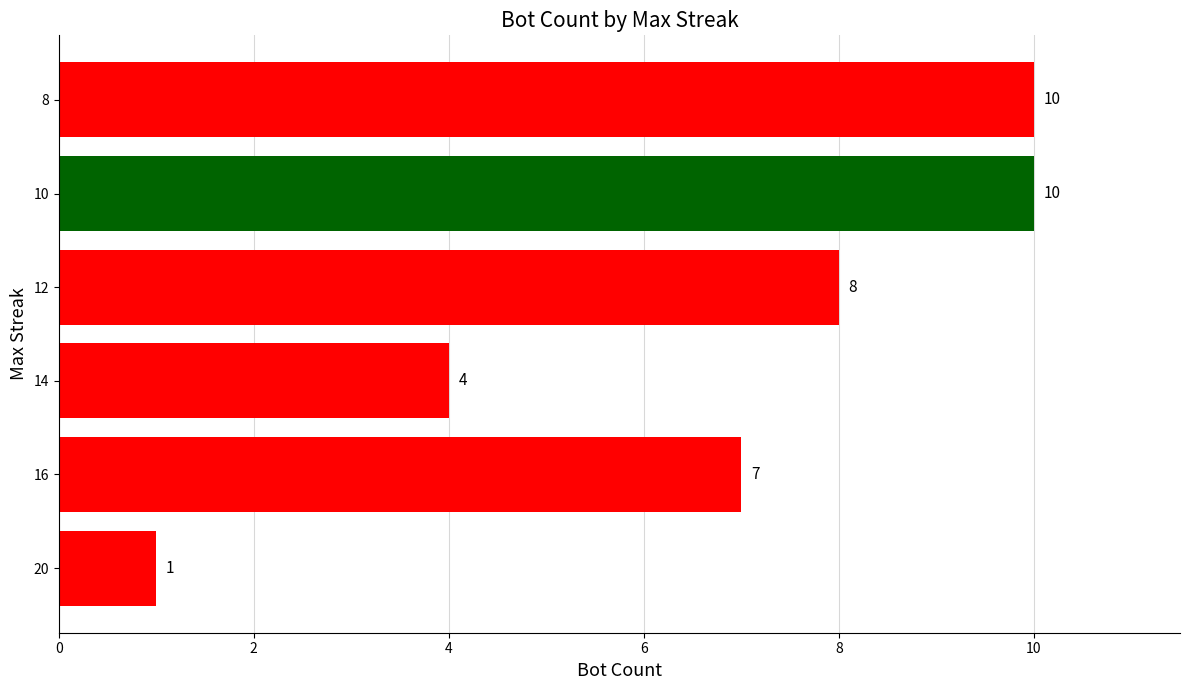

What is the approximate value at 10?

10